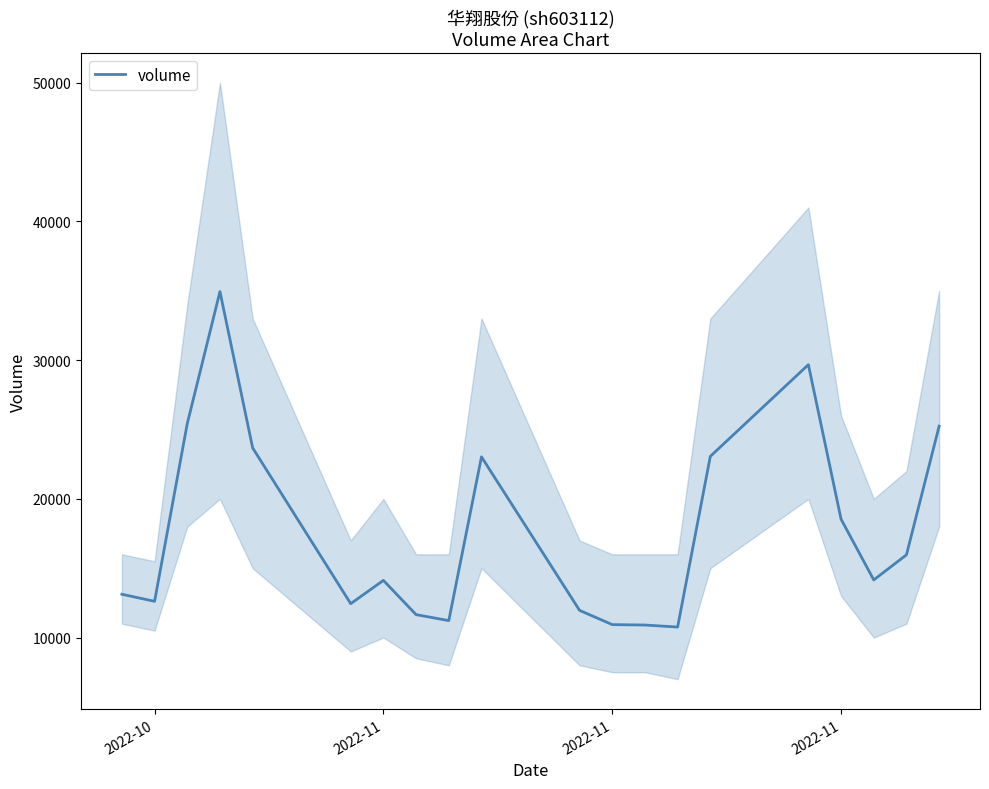

What is the average value?

17671